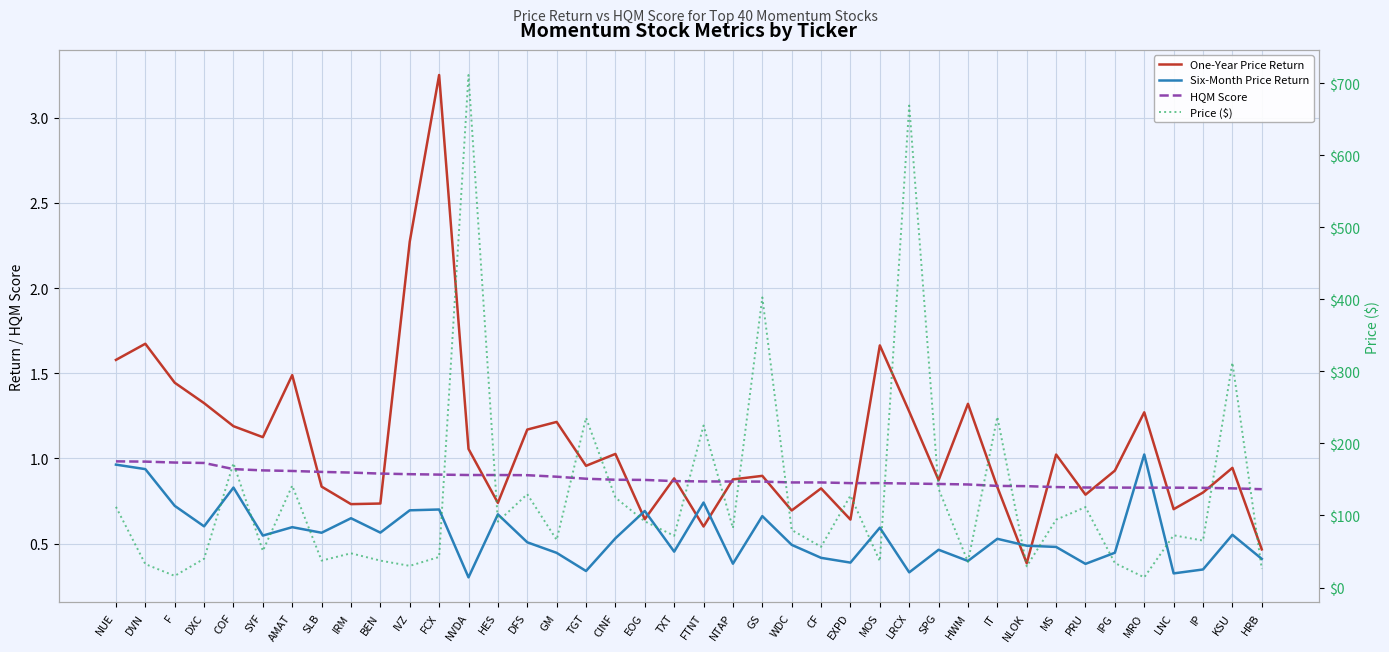

Rank the series at MOS from lowest to highest value.

Six-Month Price Return, HQM Score, One-Year Price Return, Price ($)